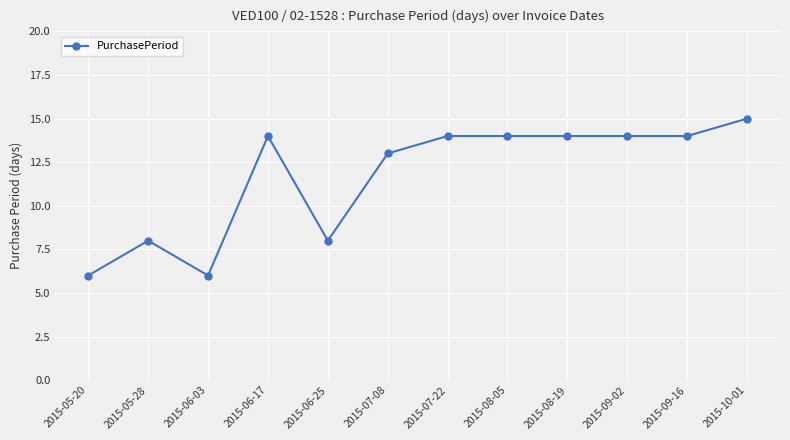

What is the average value?

12